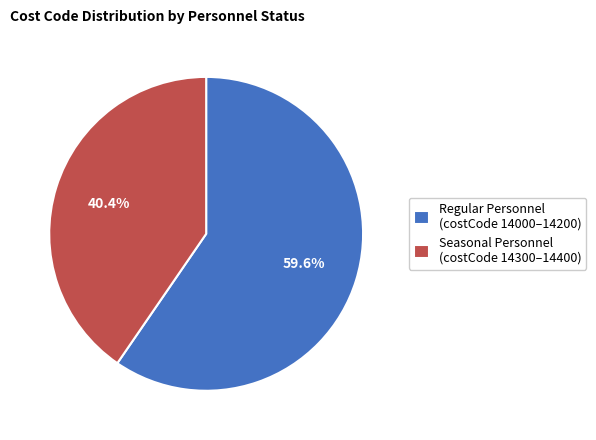

Approximately how many times larger is the value at Seasonal Personnel (costCode 14300–14400) compared to Regular Personnel (costCode 14000–14200)?

0.7